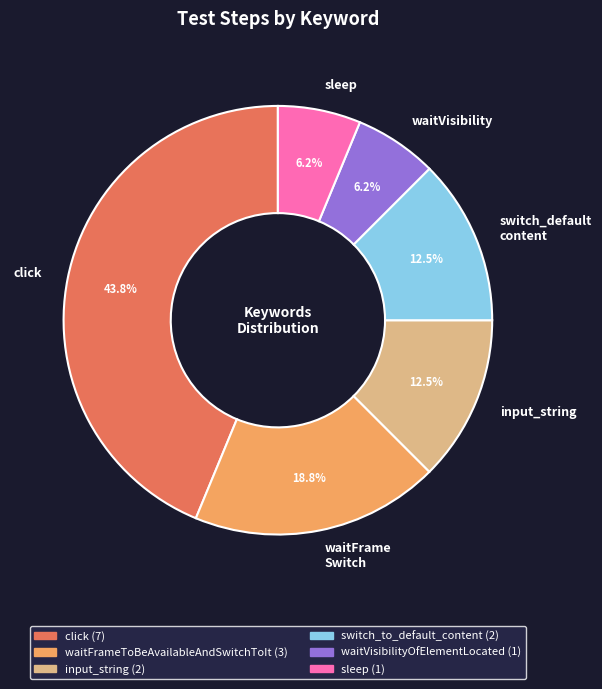

Is it true that click is 34% of the pie?

False